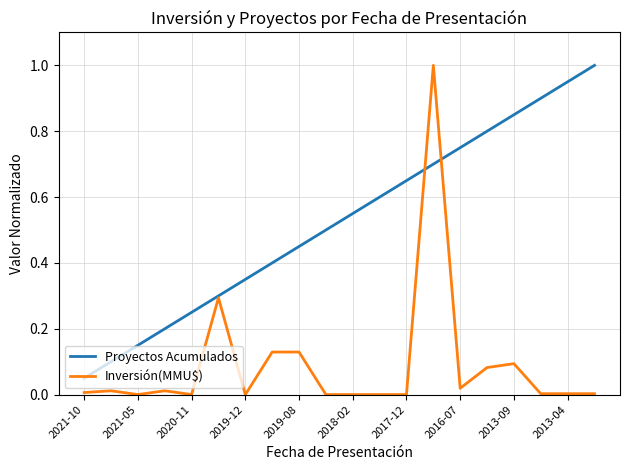

List the series in order of their overall mean, highest first.

Proyectos Acumulados, Inversión(MMU$)